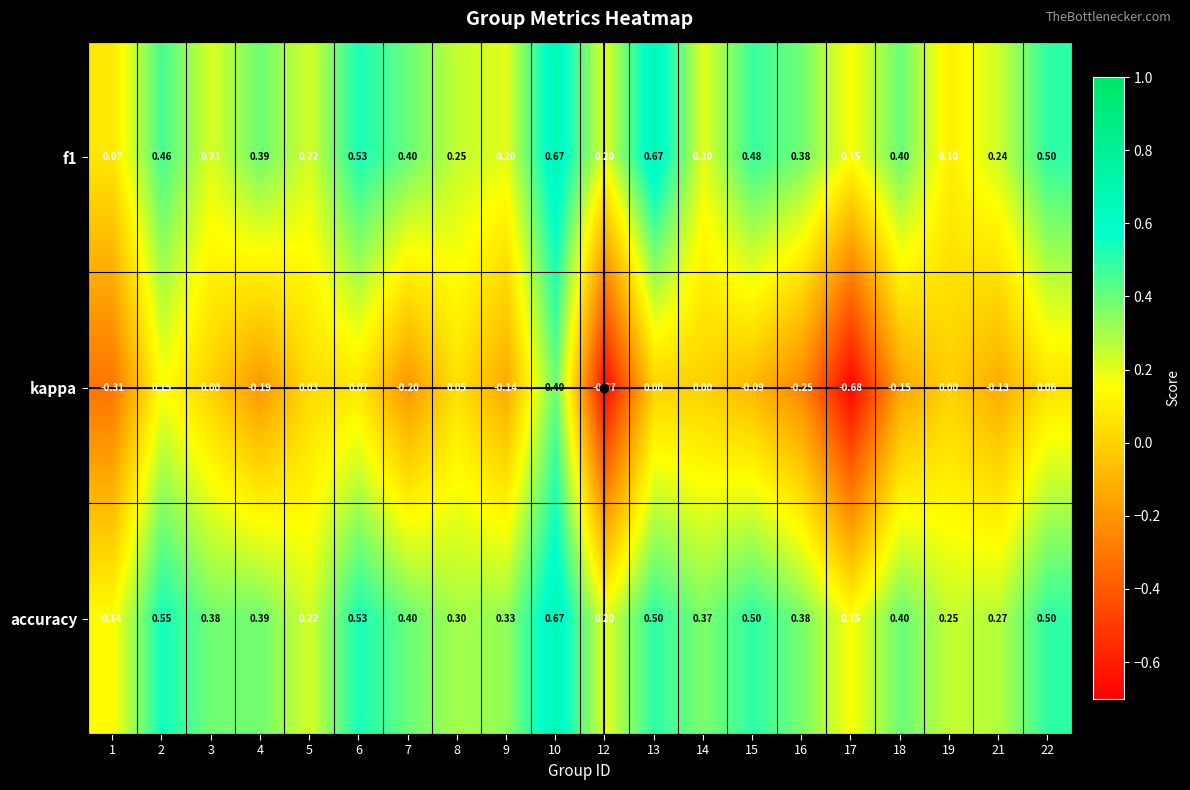

Which series has the largest total across all categories?

accuracy